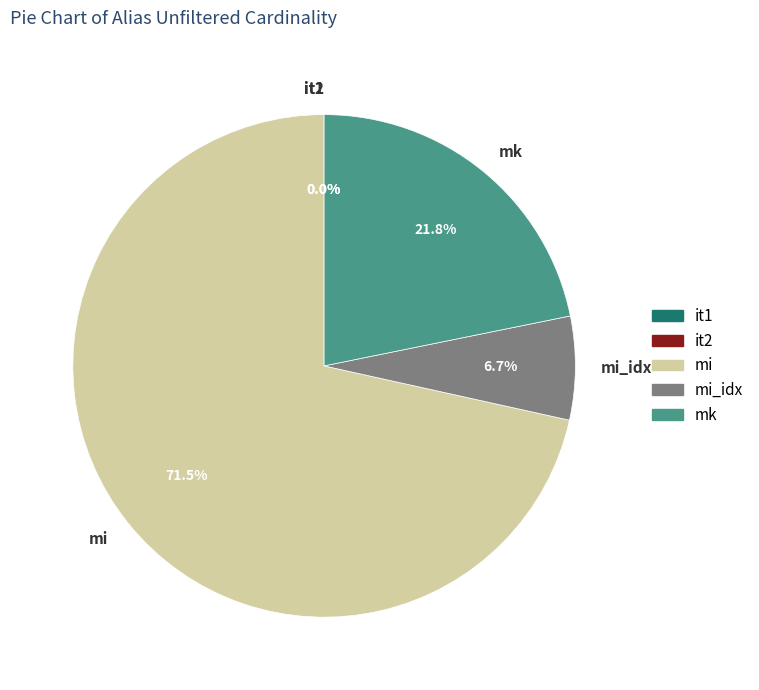

Is the sum of mk and mi_idx greater than half?

No